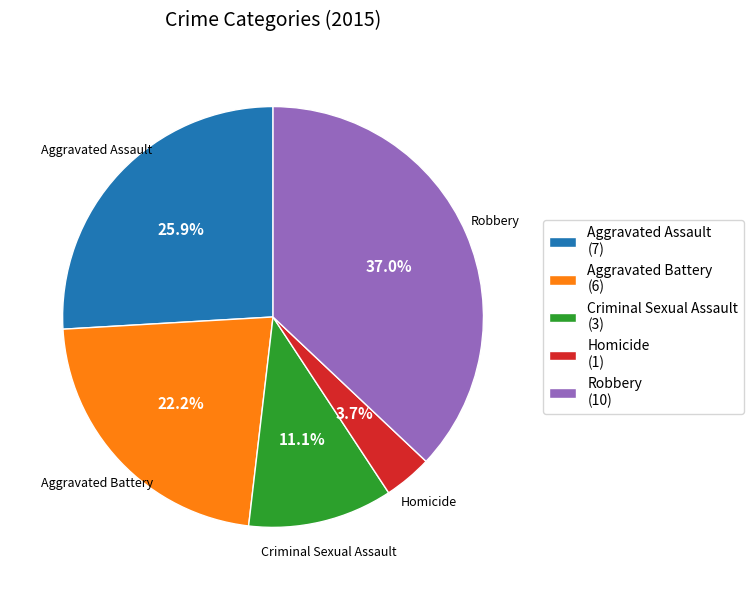

What is the ratio of the value at Aggravated Battery to the value at Homicide?

6.0